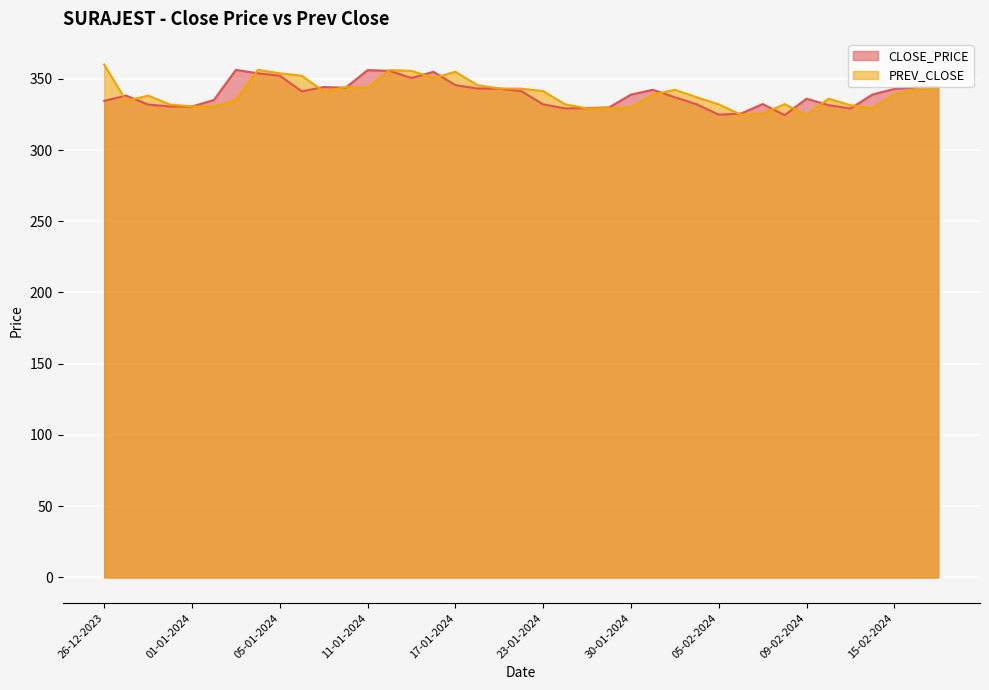

How many values in the PREV_CLOSE series exceed 338?

21